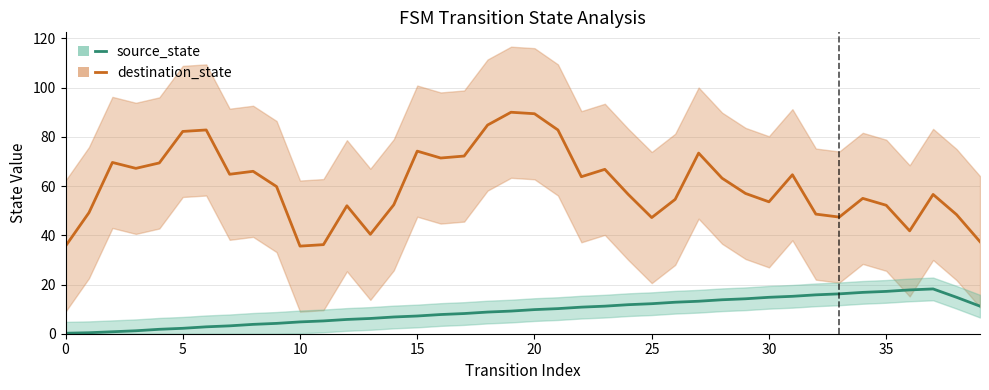

Does the chart have visible grid lines?

Yes